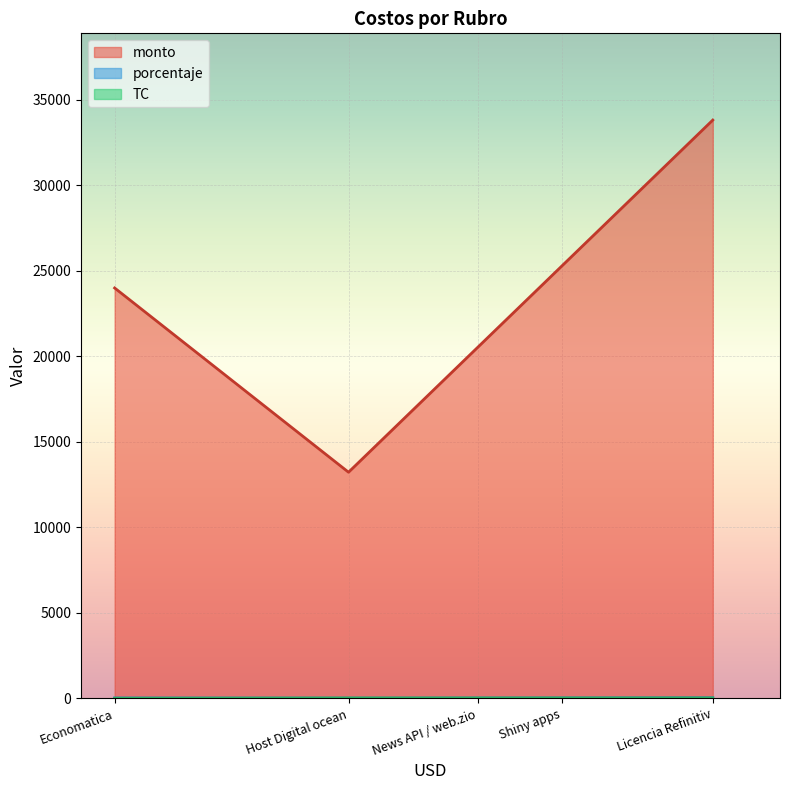

Which series has the largest total across all categories?

monto